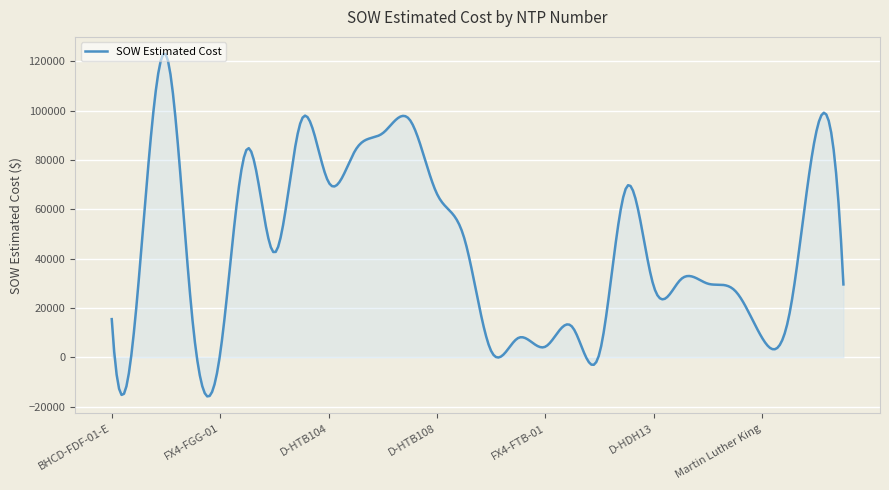

What is the smallest value displayed?

-15887.1